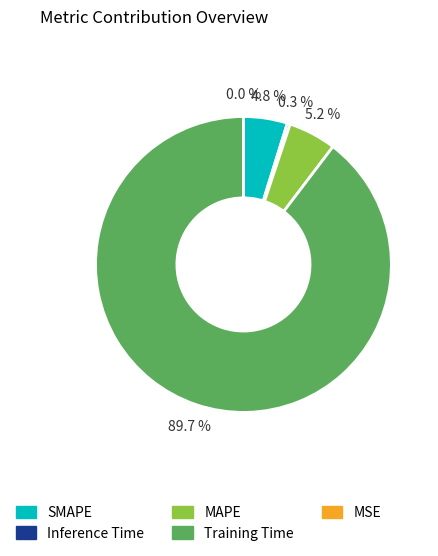

What is the total percentage of Training Time and Inference Time?

90.0%